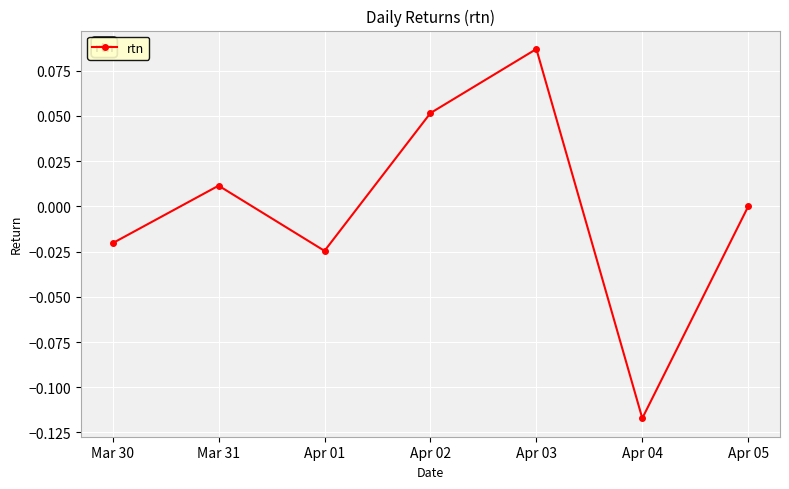

The chart shows a value of 0.2 at Apr 03. True or false?

False